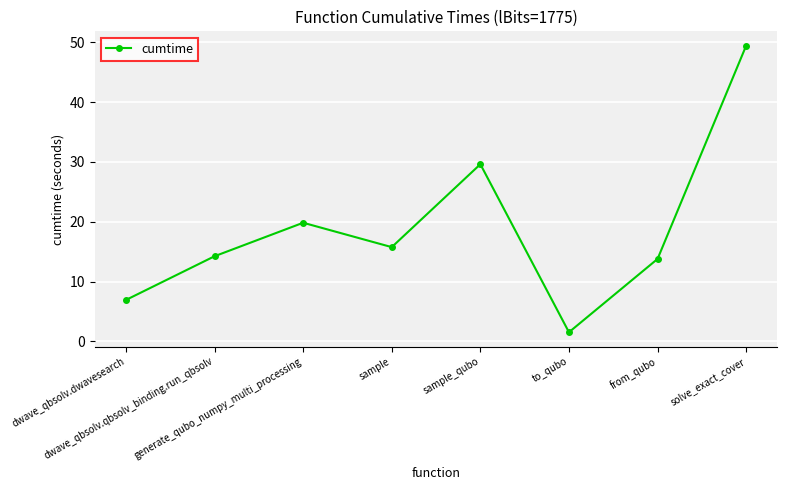

Where is the first local minimum?

sample